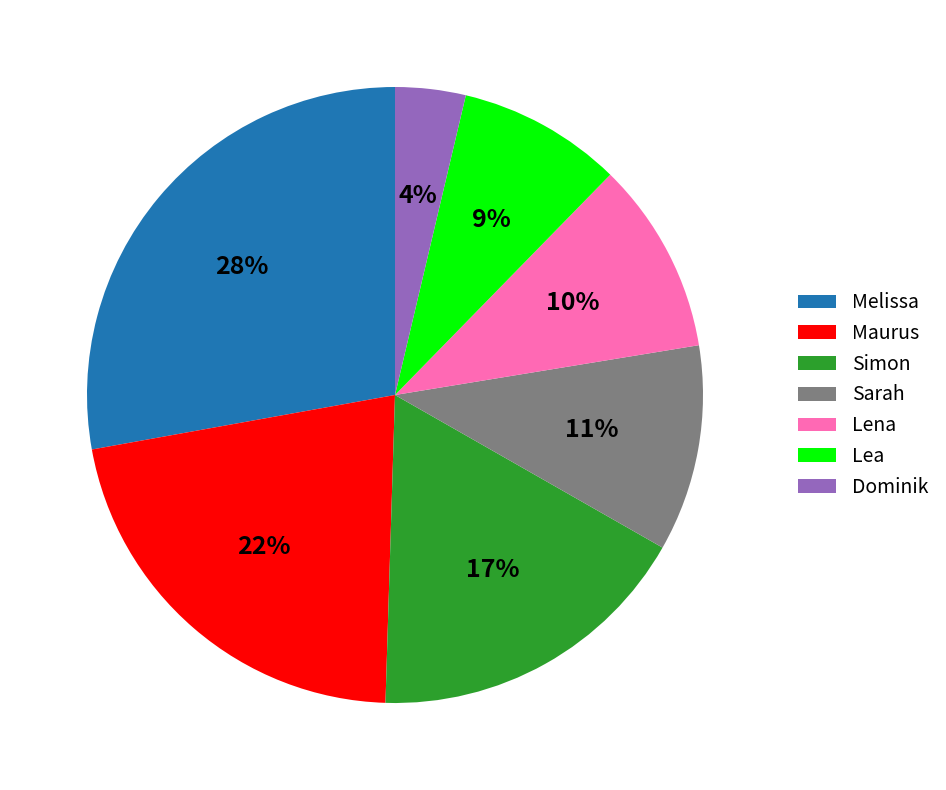

Do Dominik and Sarah together represent more than half of the pie?

No